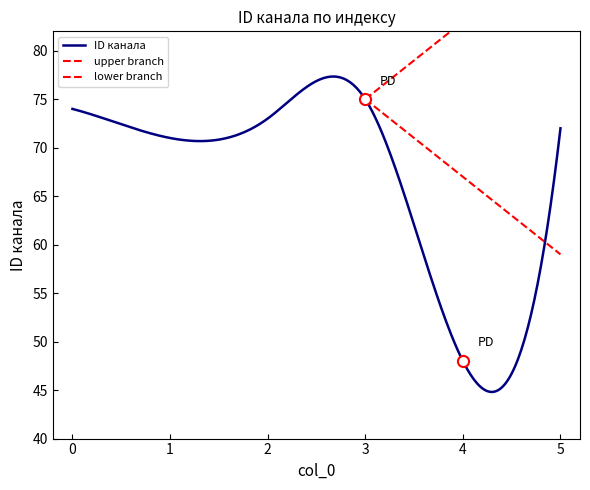

Where is the first local minimum?

1